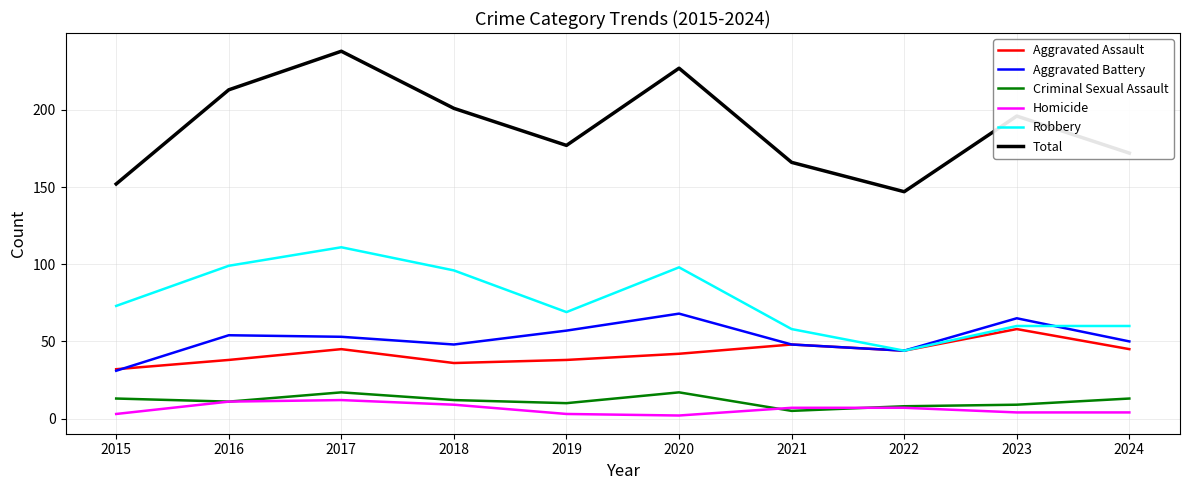

How many values in the Homicide series are below 7?

5